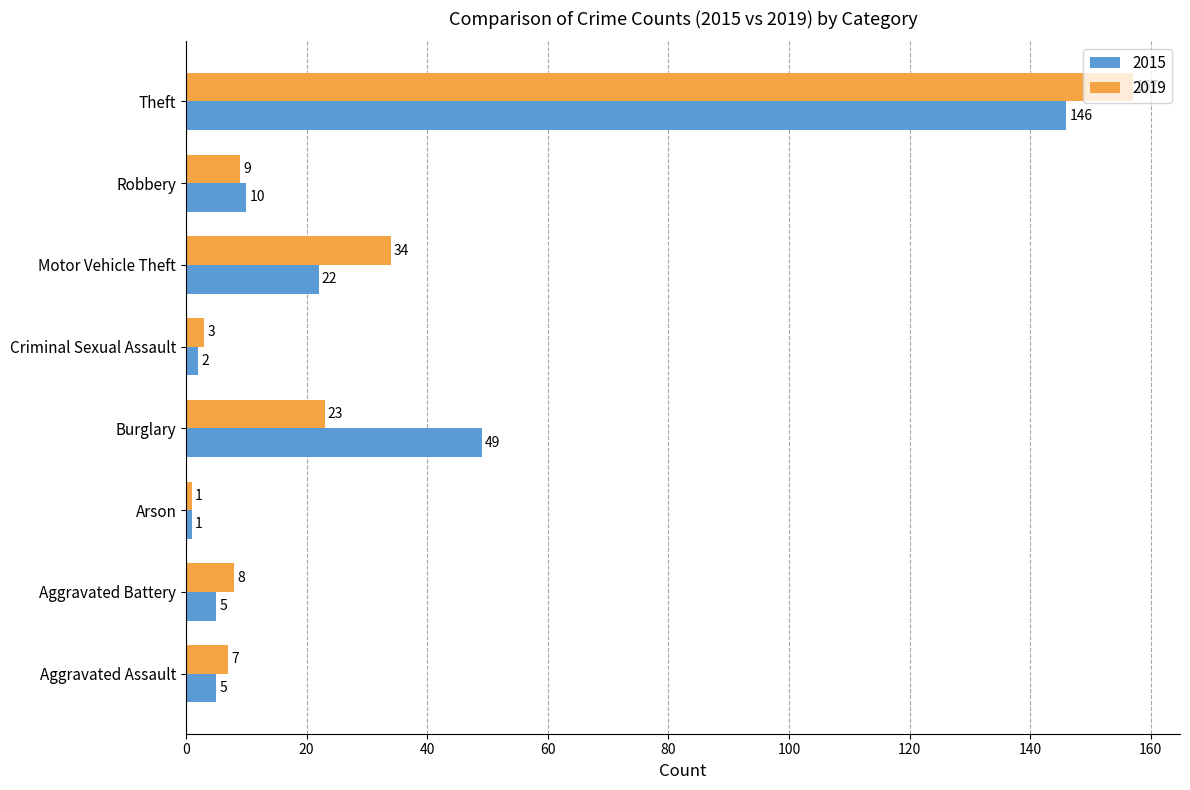

What is the maximum value for 2019?

157